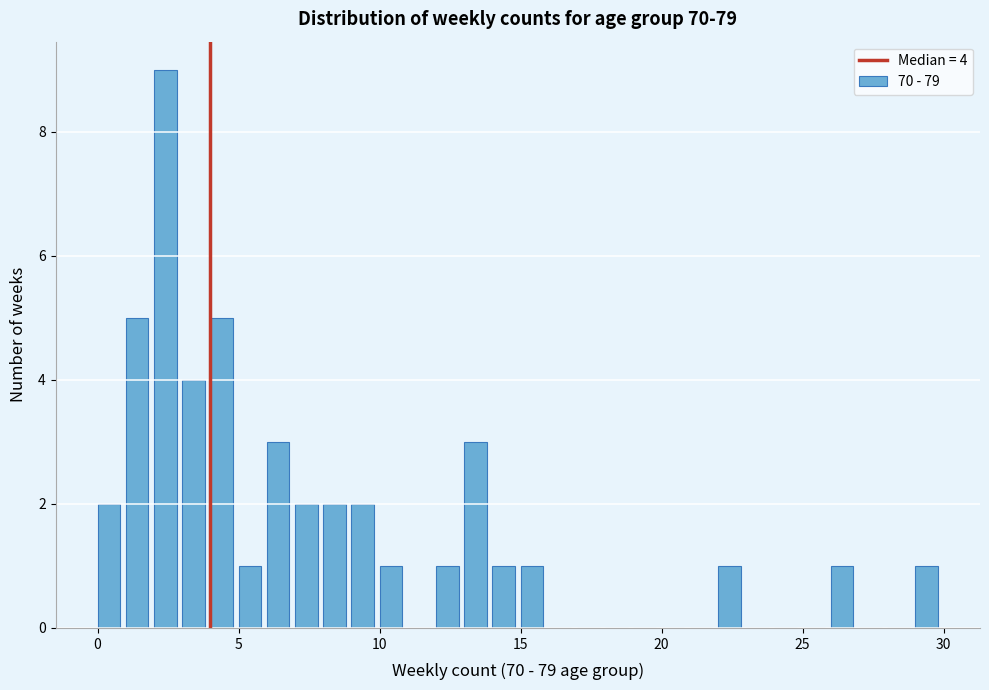

Around what value on the x-axis is the tallest bar? Give the approximate position of its centre, as read against the axis.

2.5